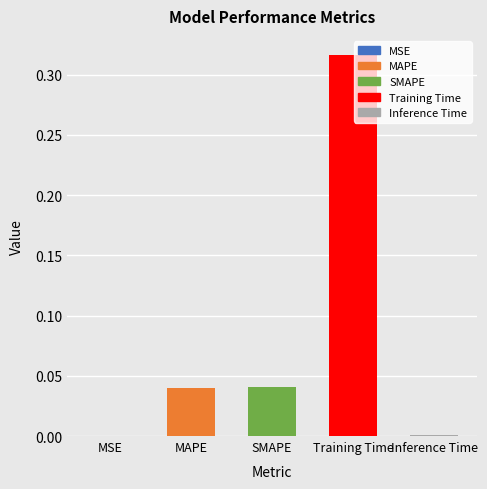

What is the sum of all values?

0.4